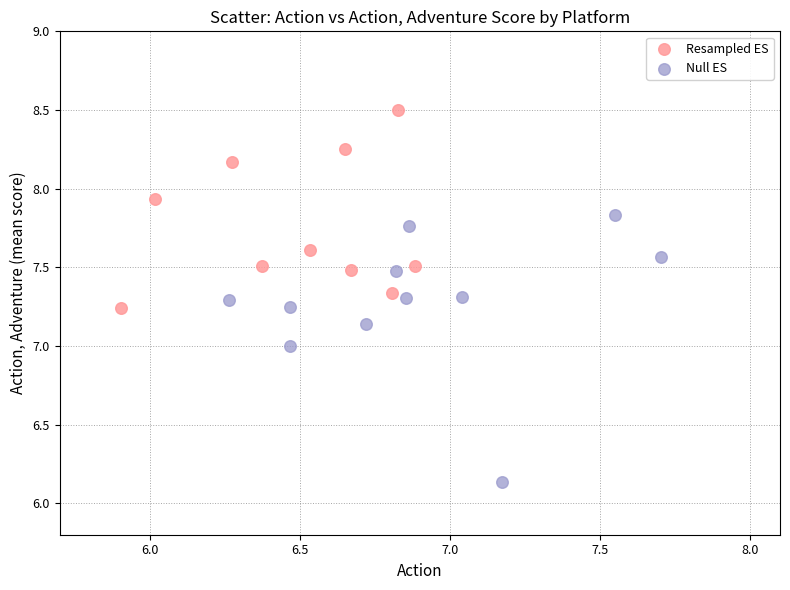

Which series contains the highest Y value?

Resampled ES